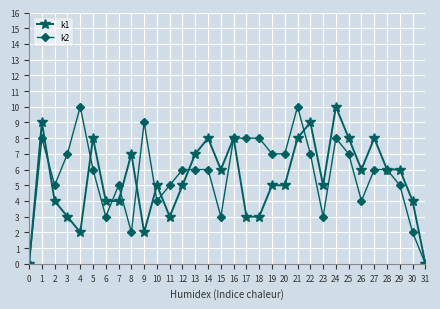

Rank the series at 21 from lowest to highest value.

k1, k2